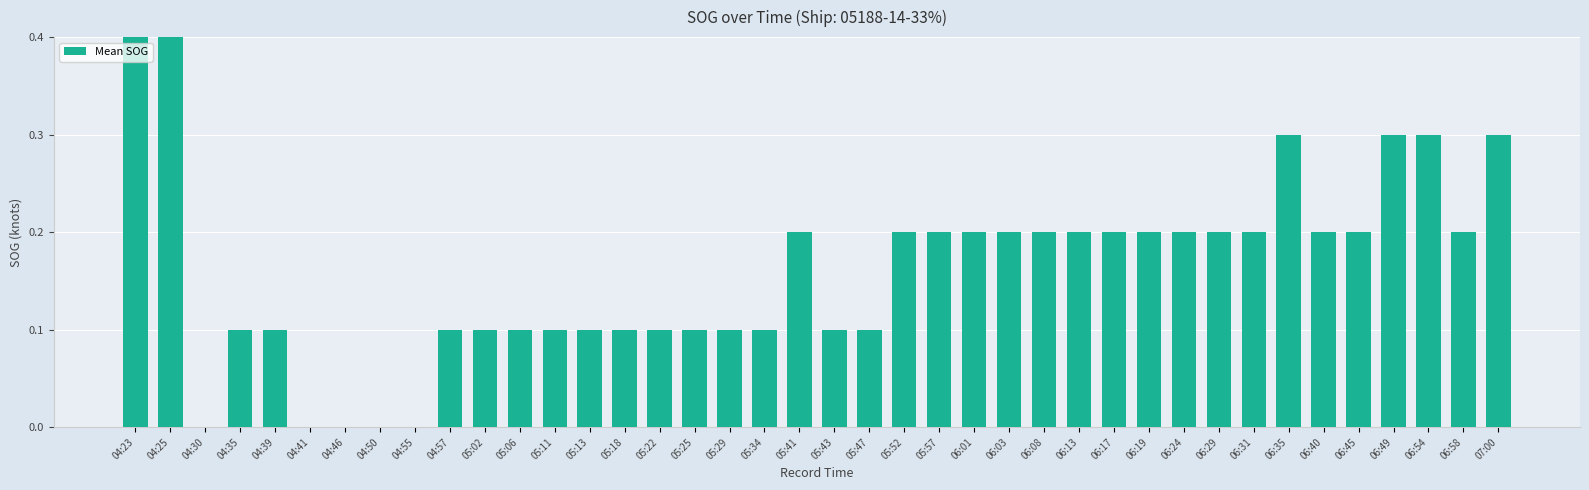

Count the number of data series in this chart.

1